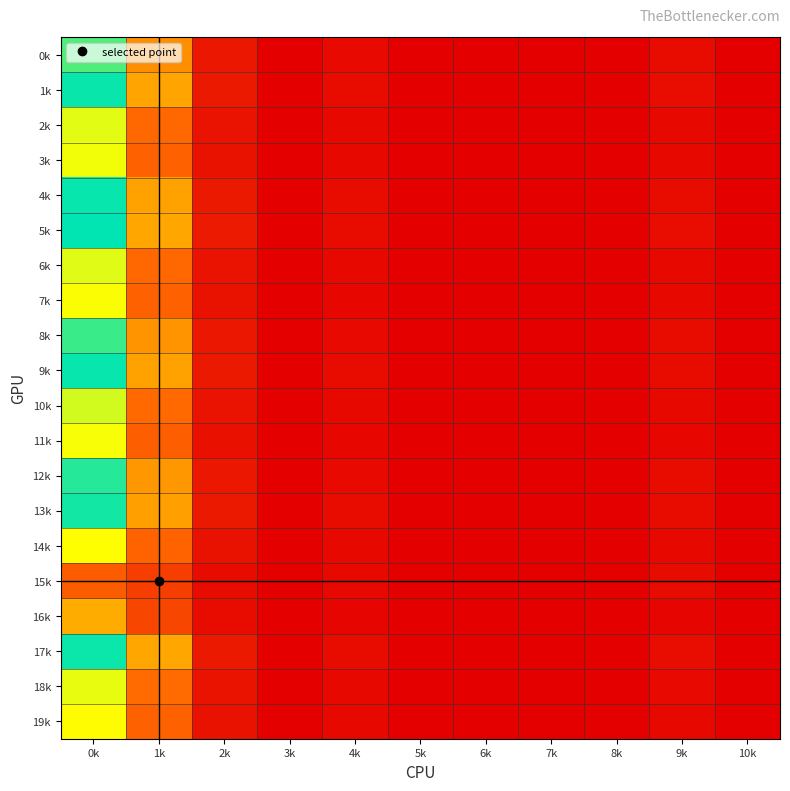

Reading left to right, what are all the values shown in this chart?

0k: 0k=0.9	1k=0.4	2k=0.1	3k=0.0	4k=0.0	5k=0.0	6k=0.0	7k=0.0	8k=0.0	9k=0.0	10k=0.0
1k: 0k=1.0	1k=0.5	2k=0.1	3k=0.0	4k=0.0	5k=0.0	6k=0.0	7k=0.0	8k=0.0	9k=0.0	10k=0.0
2k: 0k=0.7	1k=0.3	2k=0.1	3k=0.0	4k=0.0	5k=0.0	6k=0.0	7k=0.0	8k=0.0	9k=0.0	10k=0.0
3k: 0k=0.7	1k=0.3	2k=0.1	3k=0.0	4k=0.0	5k=0.0	6k=0.0	7k=0.0	8k=0.0	9k=0.0	10k=0.0
4k: 0k=1.0	1k=0.5	2k=0.1	3k=0.0	4k=0.0	5k=0.0	6k=0.0	7k=0.0	8k=0.0	9k=0.0	10k=0.0
5k: 0k=1.0	1k=0.5	2k=0.1	3k=0.0	4k=0.0	5k=0.0	6k=0.0	7k=0.0	8k=0.0	9k=0.0	10k=0.0
6k: 0k=0.7	1k=0.3	2k=0.1	3k=0.0	4k=0.0	5k=0.0	6k=0.0	7k=0.0	8k=0.0	9k=0.0	10k=0.0
7k: 0k=0.7	1k=0.3	2k=0.1	3k=0.0	4k=0.0	5k=0.0	6k=0.0	7k=0.0	8k=0.0	9k=0.0	10k=0.0
8k: 0k=0.9	1k=0.4	2k=0.1	3k=0.0	4k=0.0	5k=0.0	6k=0.0	7k=0.0	8k=0.0	9k=0.0	10k=0.0
9k: 0k=1.0	1k=0.5	2k=0.1	3k=0.0	4k=0.0	5k=0.0	6k=0.0	7k=0.0	8k=0.0	9k=0.0	10k=0.0
10k: 0k=0.7	1k=0.3	2k=0.1	3k=0.0	4k=0.0	5k=0.0	6k=0.0	7k=0.0	8k=0.0	9k=0.0	10k=0.0
11k: 0k=0.7	1k=0.3	2k=0.1	3k=0.0	4k=0.0	5k=0.0	6k=0.0	7k=0.0	8k=0.0	9k=0.0	10k=0.0
12k: 0k=0.9	1k=0.4	2k=0.1	3k=0.0	4k=0.0	5k=0.0	6k=0.0	7k=0.0	8k=0.0	9k=0.0	10k=0.0
13k: 0k=1.0	1k=0.5	2k=0.1	3k=0.0	4k=0.0	5k=0.0	6k=0.0	7k=0.0	8k=0.0	9k=0.0	10k=0.0
14k: 0k=0.7	1k=0.3	2k=0.1	3k=0.0	4k=0.0	5k=0.0	6k=0.0	7k=0.0	8k=0.0	9k=0.0	10k=0.0
15k: 0k=0.3	1k=0.2	2k=0.0	3k=0.0	4k=0.0	5k=0.0	6k=0.0	7k=0.0	8k=0.0	9k=0.0	10k=0.0
16k: 0k=0.5	1k=0.2	2k=0.0	3k=0.0	4k=0.0	5k=0.0	6k=0.0	7k=0.0	8k=0.0	9k=0.0	10k=0.0
17k: 0k=1.0	1k=0.5	2k=0.1	3k=0.0	4k=0.0	5k=0.0	6k=0.0	7k=0.0	8k=0.0	9k=0.0	10k=0.0
18k: 0k=0.7	1k=0.3	2k=0.1	3k=0.0	4k=0.0	5k=0.0	6k=0.0	7k=0.0	8k=0.0	9k=0.0	10k=0.0
19k: 0k=0.7	1k=0.3	2k=0.1	3k=0.0	4k=0.0	5k=0.0	6k=0.0	7k=0.0	8k=0.0	9k=0.0	10k=0.0